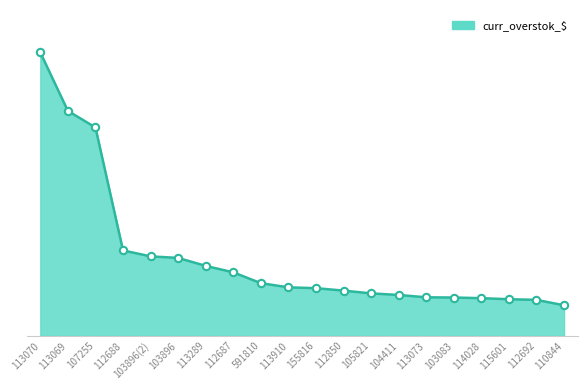

Does the chart have visible grid lines?

No